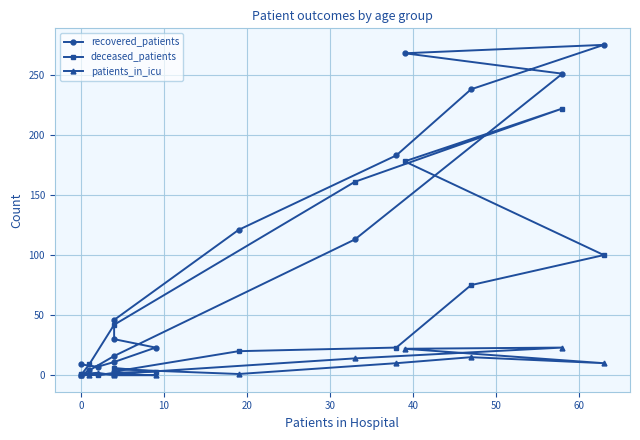

How many times do recovered_patients and deceased_patients cross each other?

1